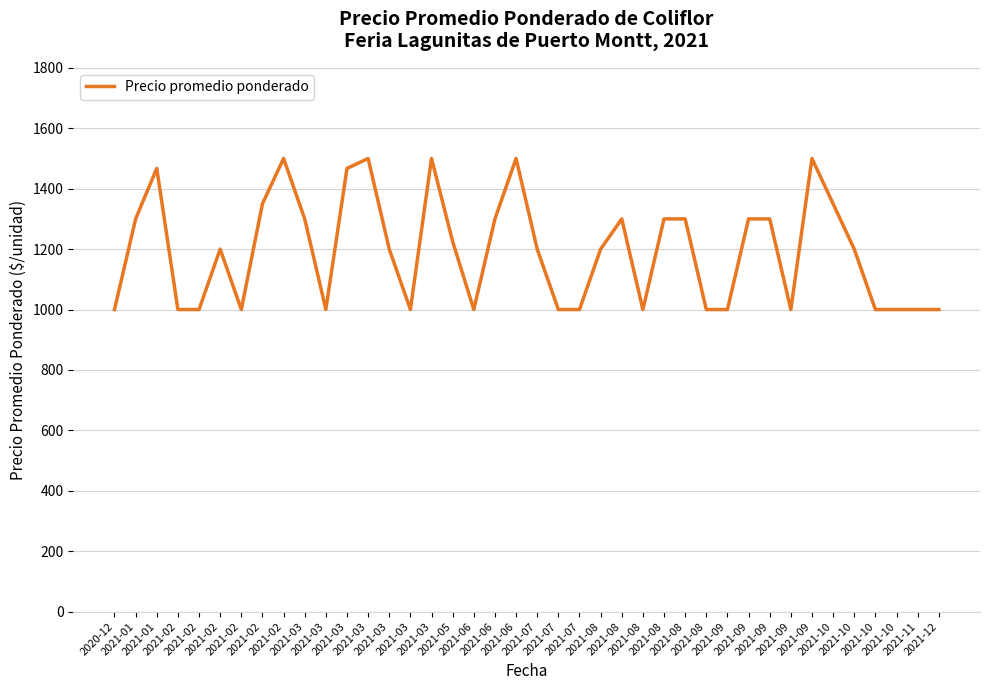

How many lines are shown in the chart?

1